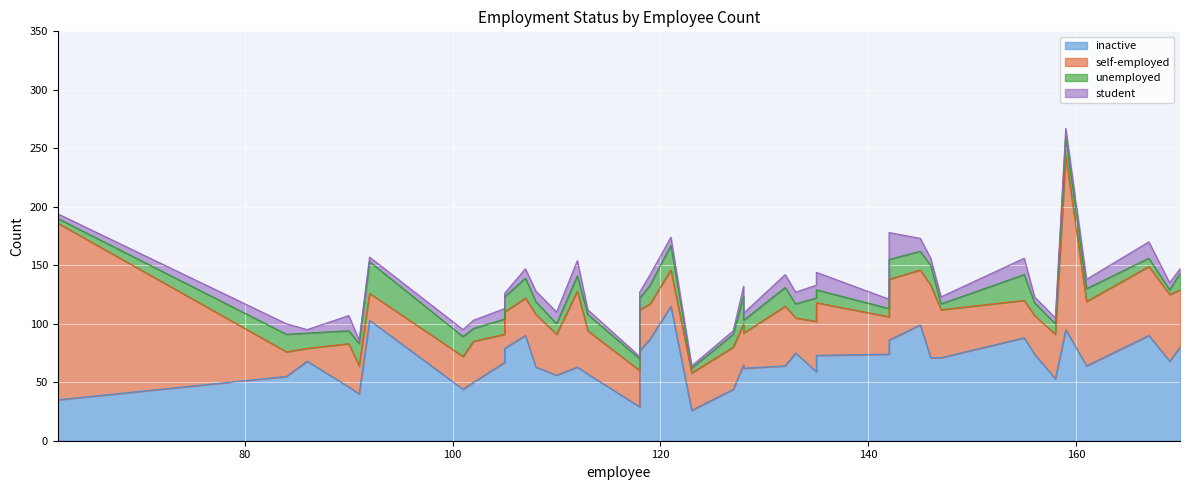

How many intersections are there between inactive and self-employed?

10